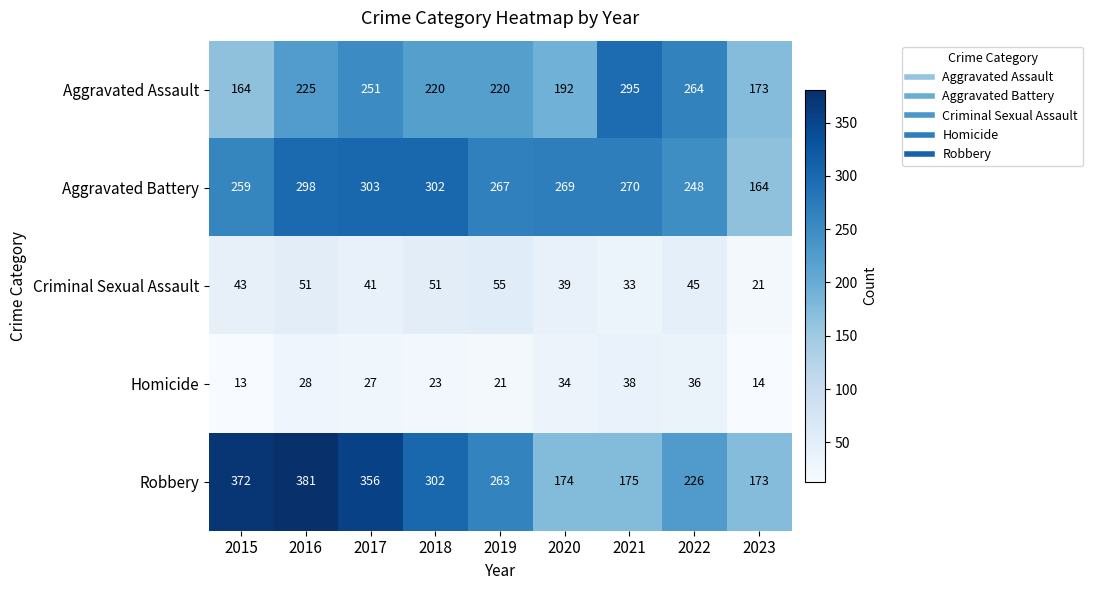

What is the maximum value for Criminal Sexual Assault?

55